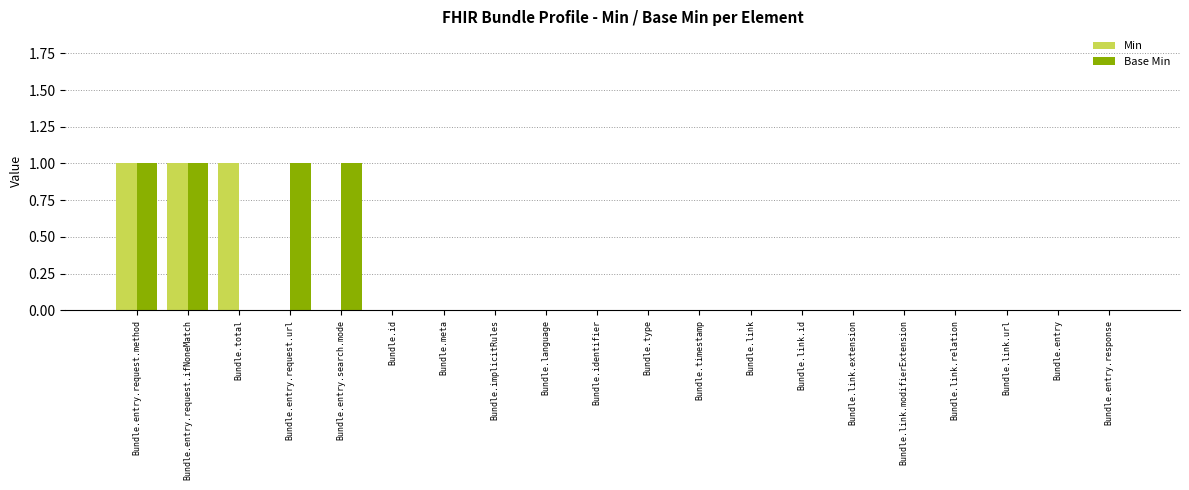

How many Base Min values are between 0 and 1?

20